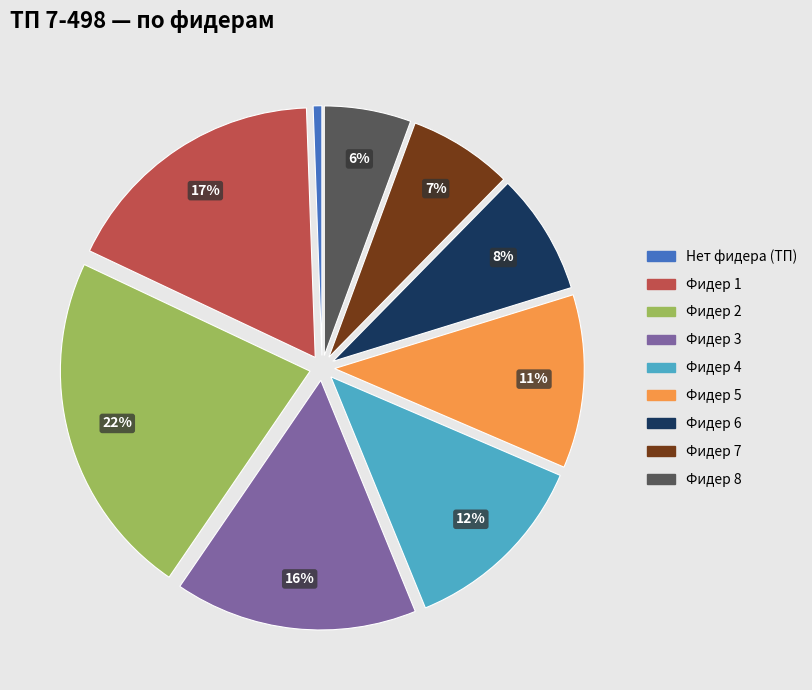

Is there a majority slice in this chart?

No